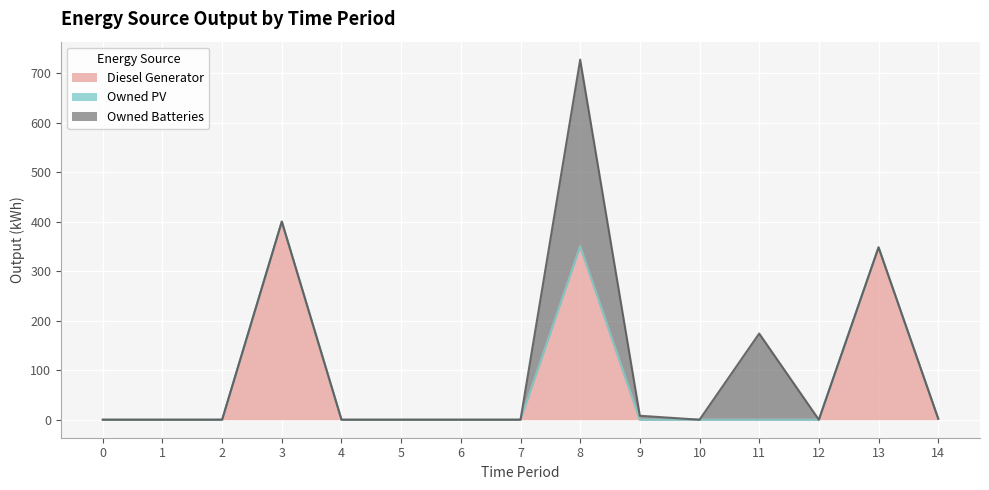

List the series in order of their peak value, highest first.

Diesel Generator, Owned Batteries, Owned PV